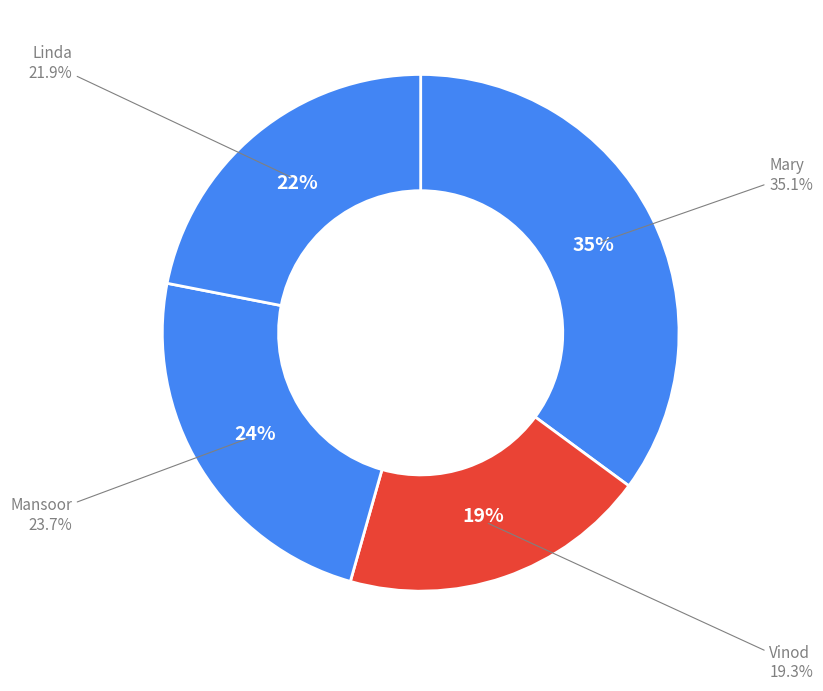

The Linda slice represents 13% of the pie. True or false?

False